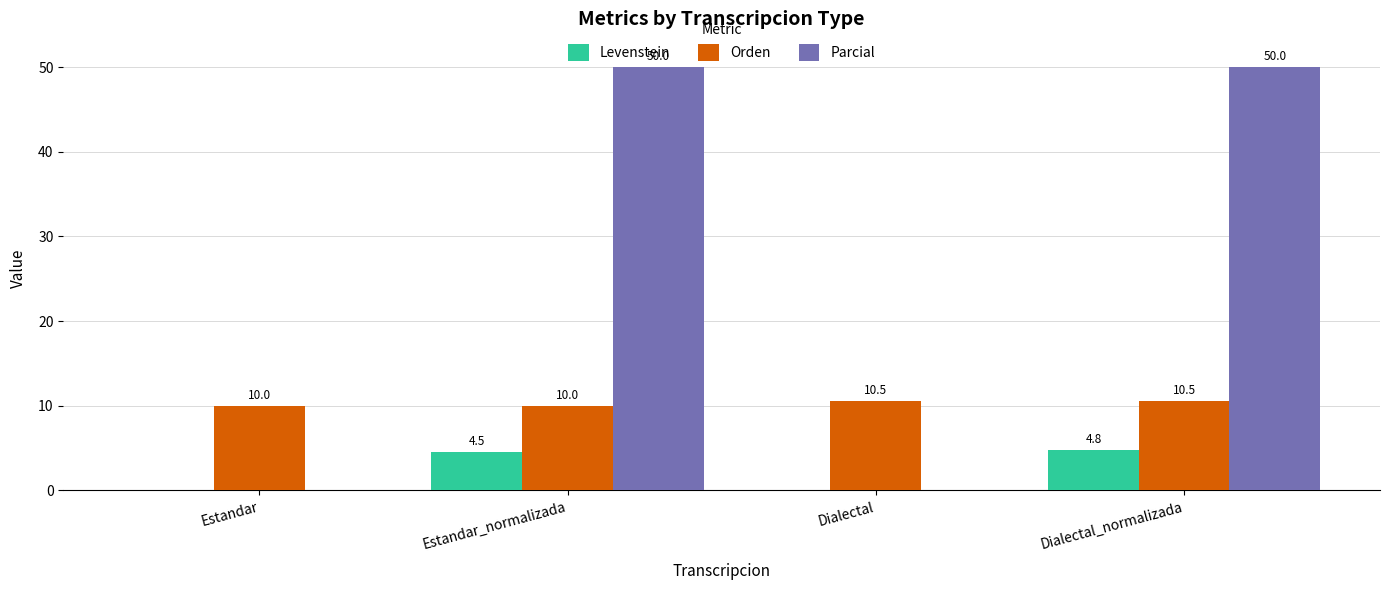

The Orden series shows 2.1 at Estandar. True or false?

False